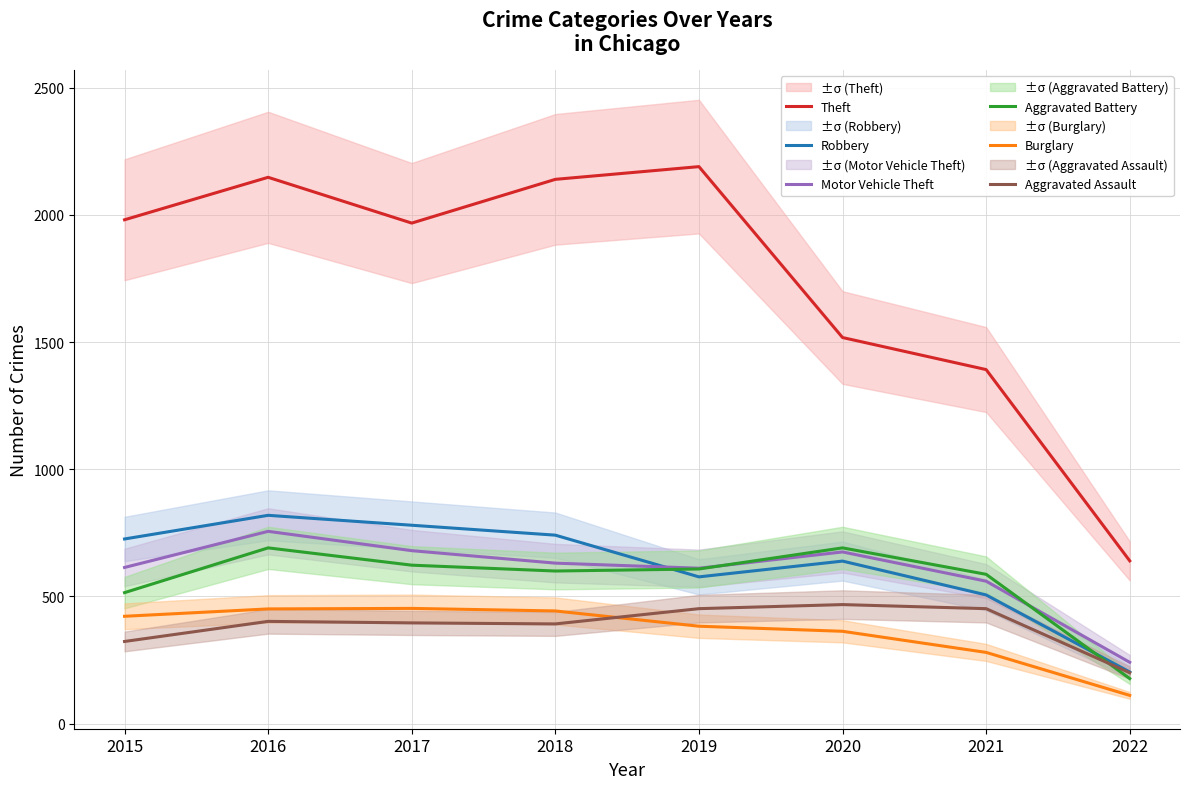

Which series has the widest spread of values?

Theft